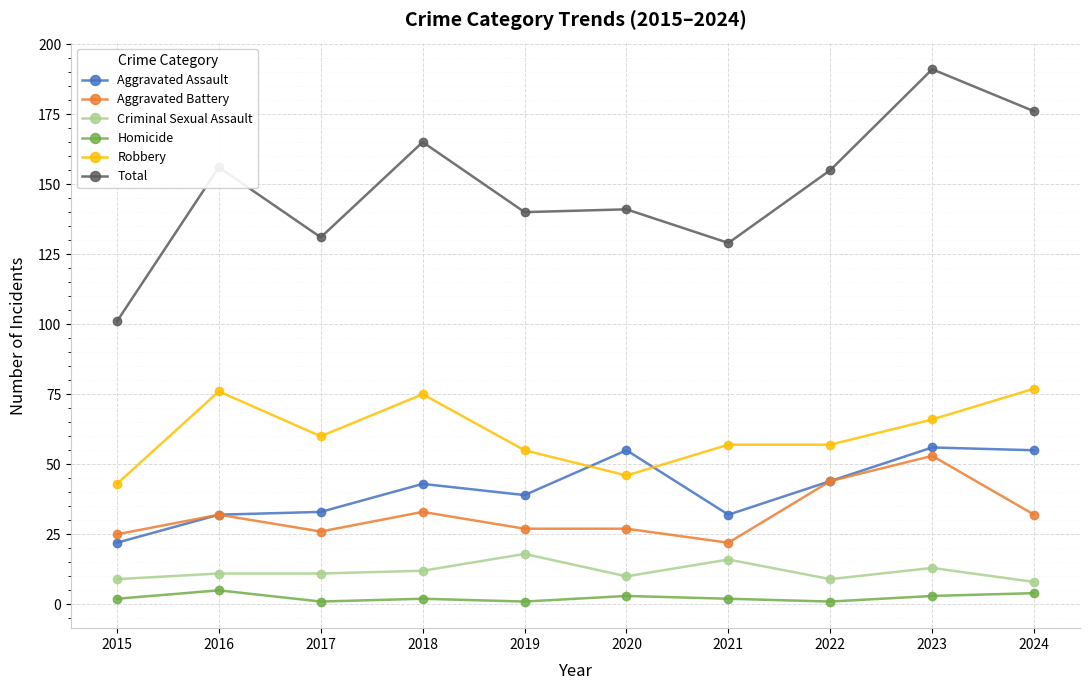

The Homicide series shows 2 at 2021. True or false?

True